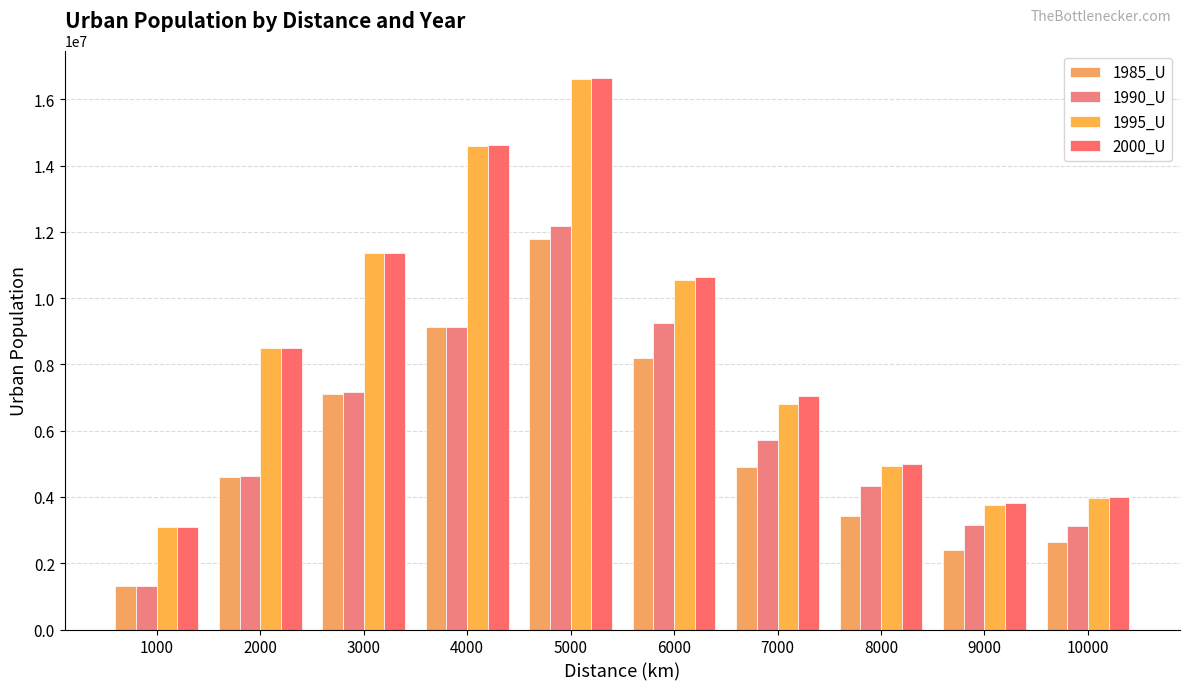

The value of 1985_U at 6000 is 5297951. True or false?

False